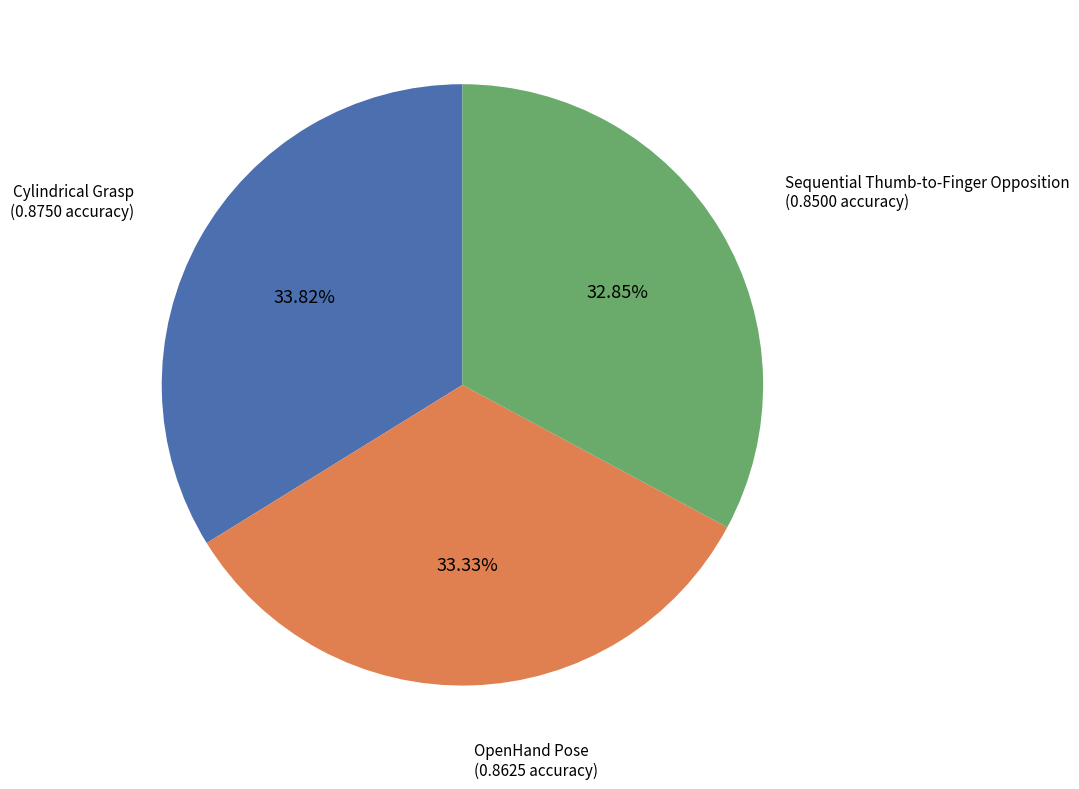

Which has a higher value, Sequential Thumb-to-Finger Opposition or Cylindrical Grasp?

Cylindrical Grasp